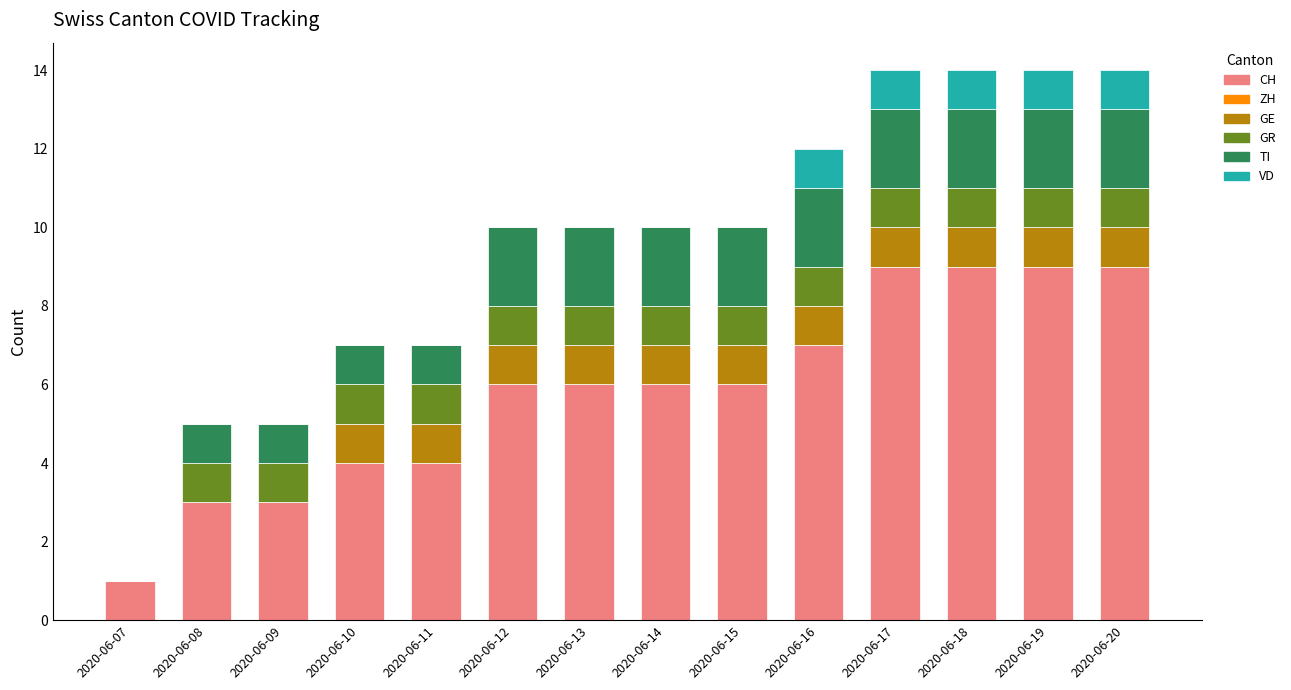

Is it true that CH equals 4 at 2020-06-09?

False